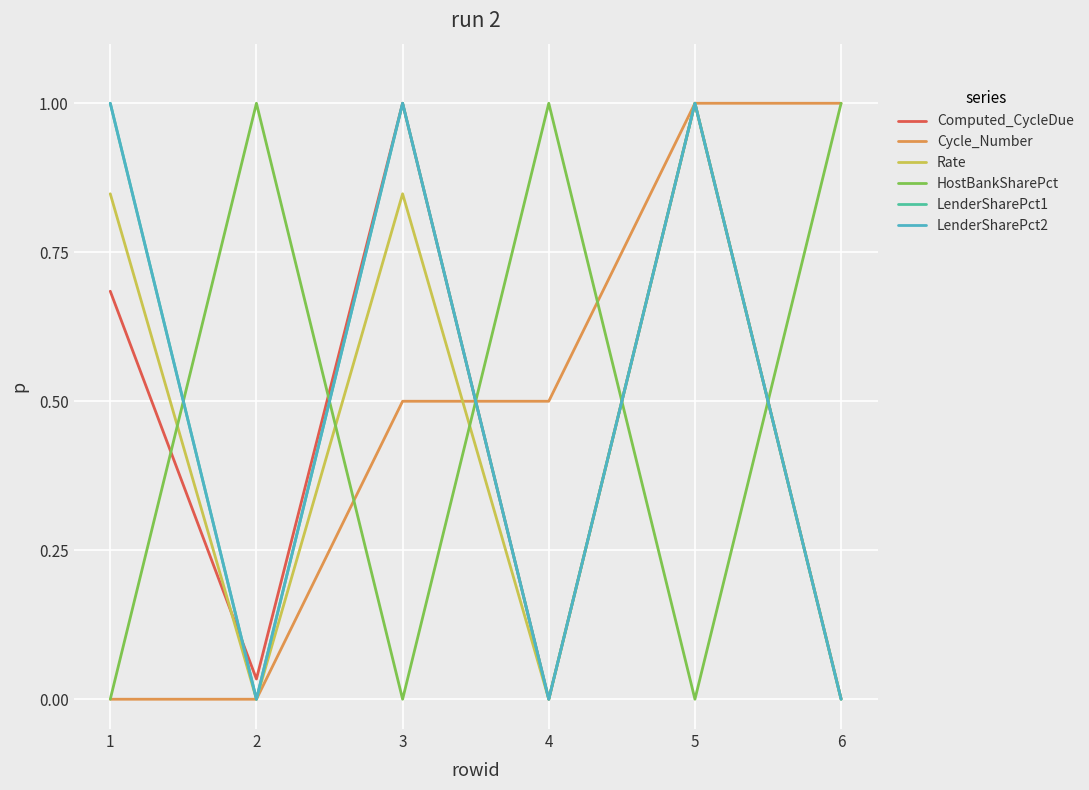

Is it true that HostBankSharePct equals 0.3 at 1?

False